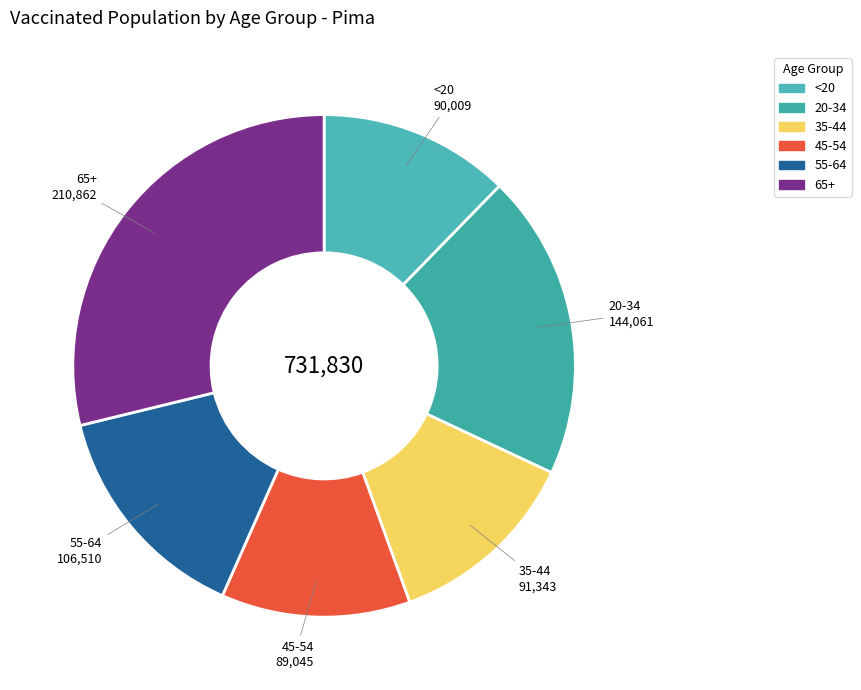

Does 65+ represent more than half of the total?

No